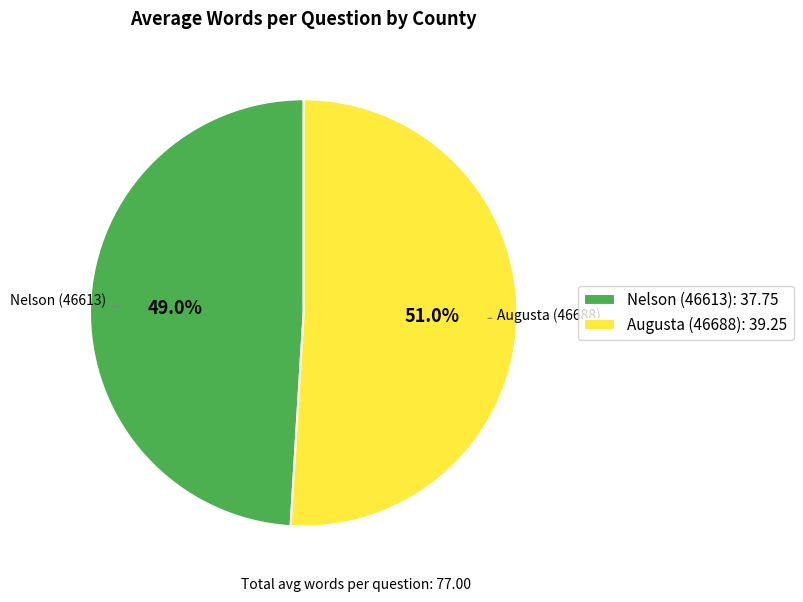

To the nearest percent, what is the difference between the Augusta (46688) and Nelson (46613) slice percentages?

2%